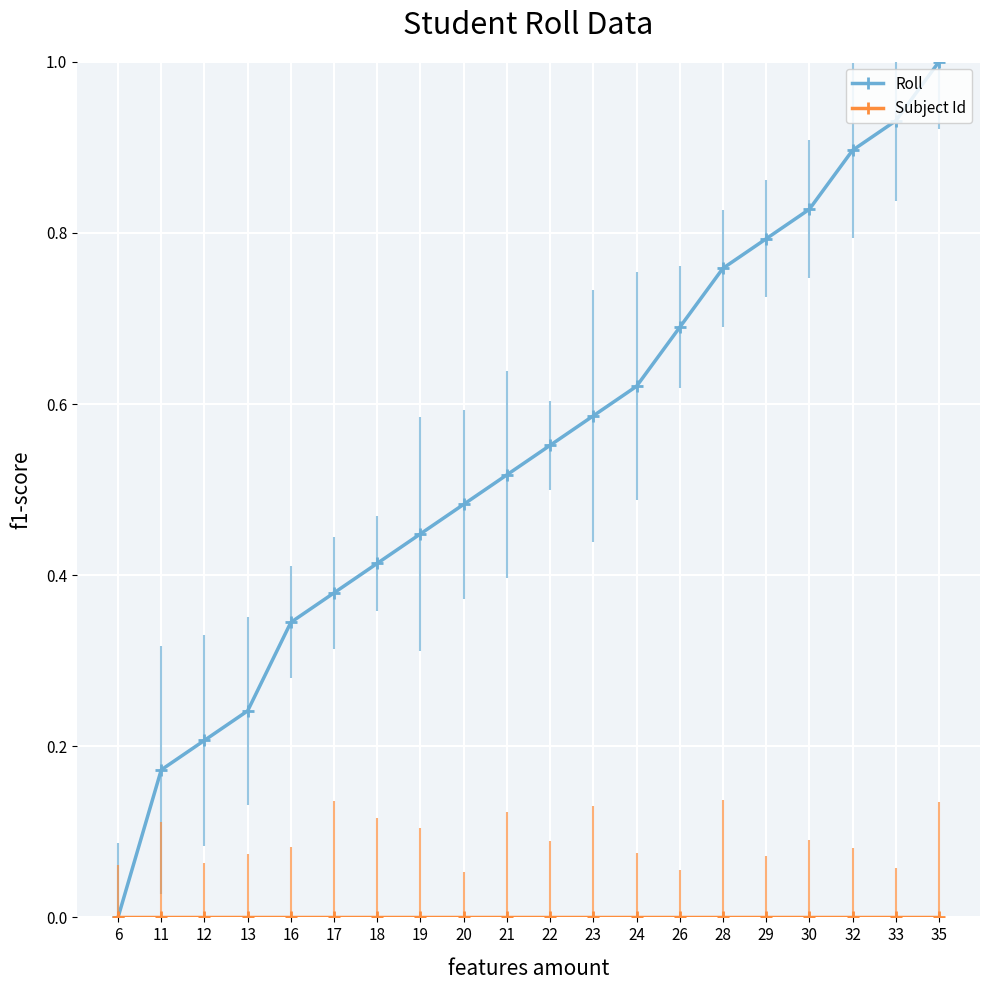

The Roll series shows 0.1 at 13. True or false?

False